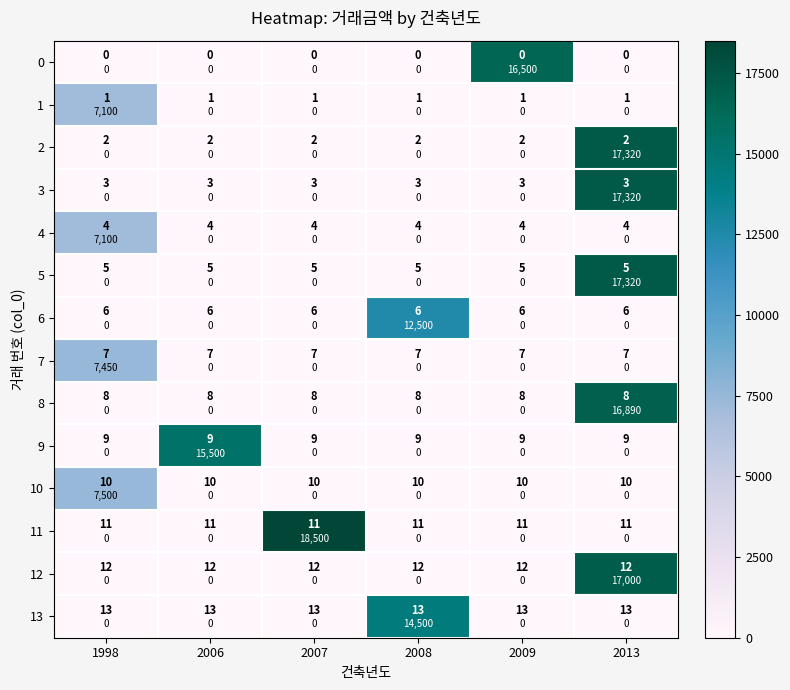

Between 2006 and 2007, which series saw the biggest shift?

11